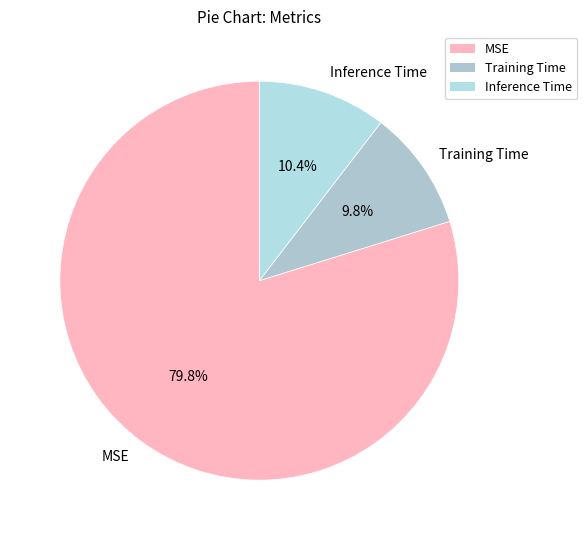

Do Training Time and MSE together represent more than half of the pie?

Yes